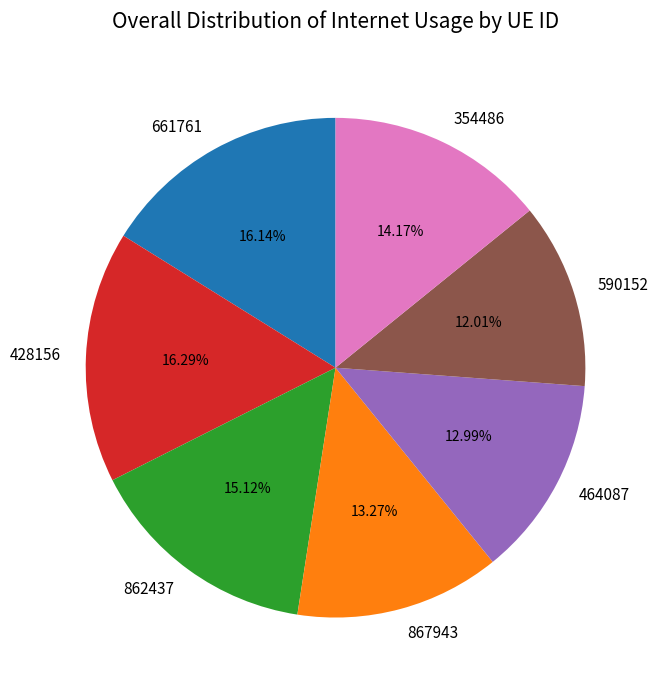

Which category has the smallest portion of the pie?

590152